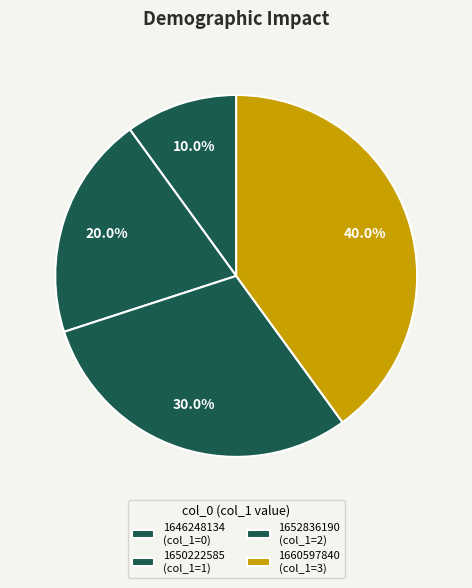

Does 1652836190 represent more than half of the total?

No